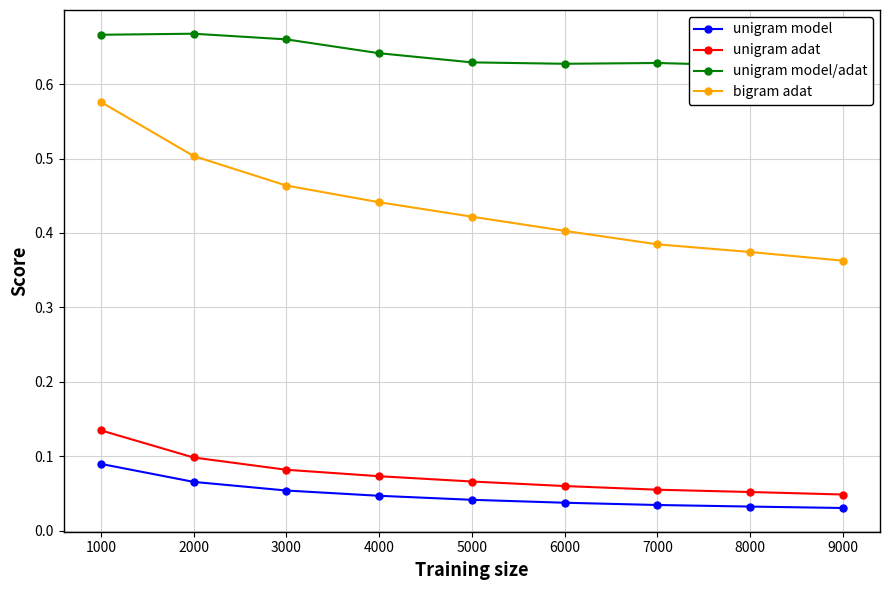

Count the bigram adat values in the range 0 to 1.

9